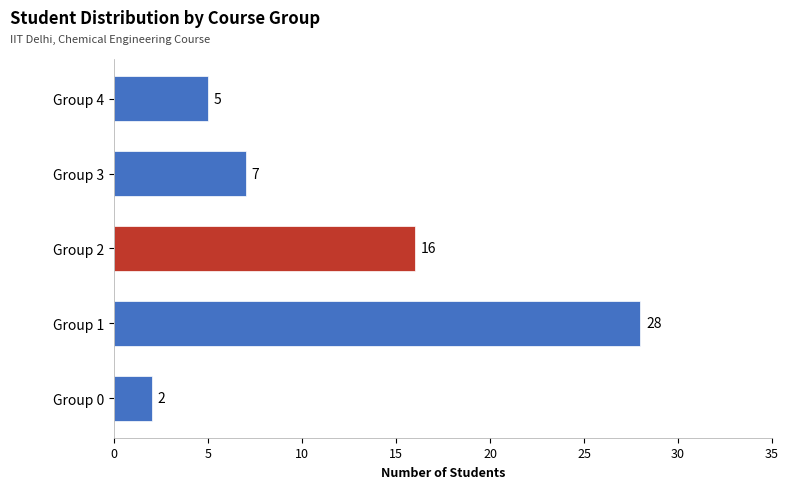

List the labels in order of value, smallest first.

Group 0, Group 4, Group 3, Group 2, Group 1